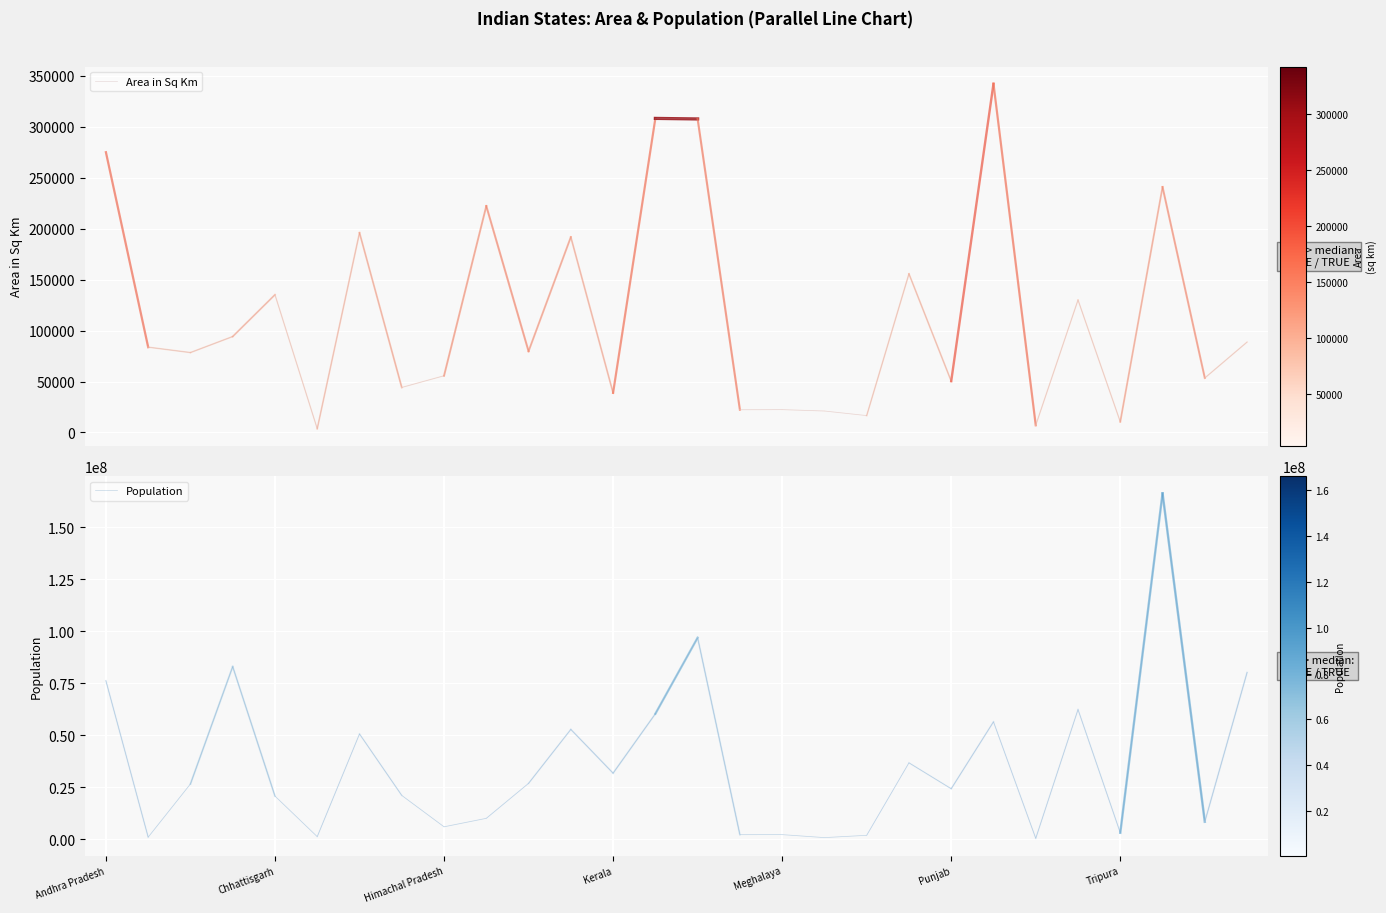

What is the highest value of the Population series?

166197921